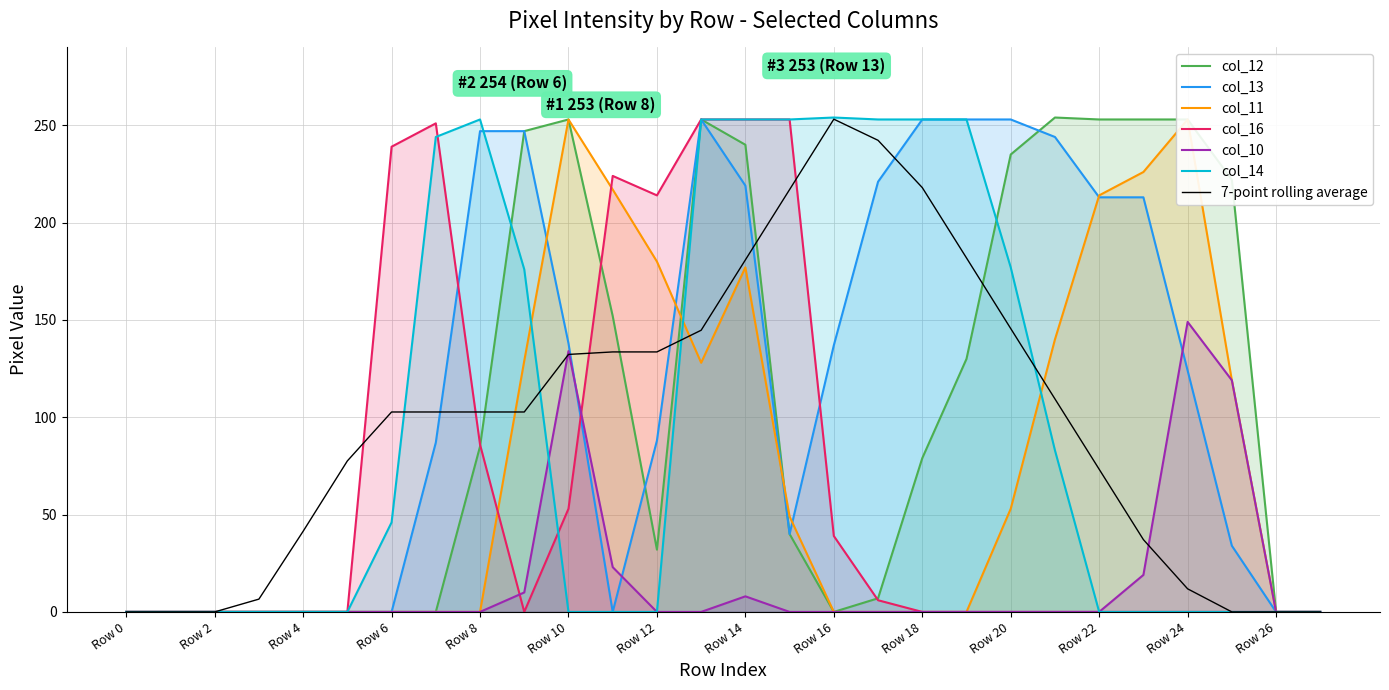

At which category does the chart reach its peak across all series?

Row 21